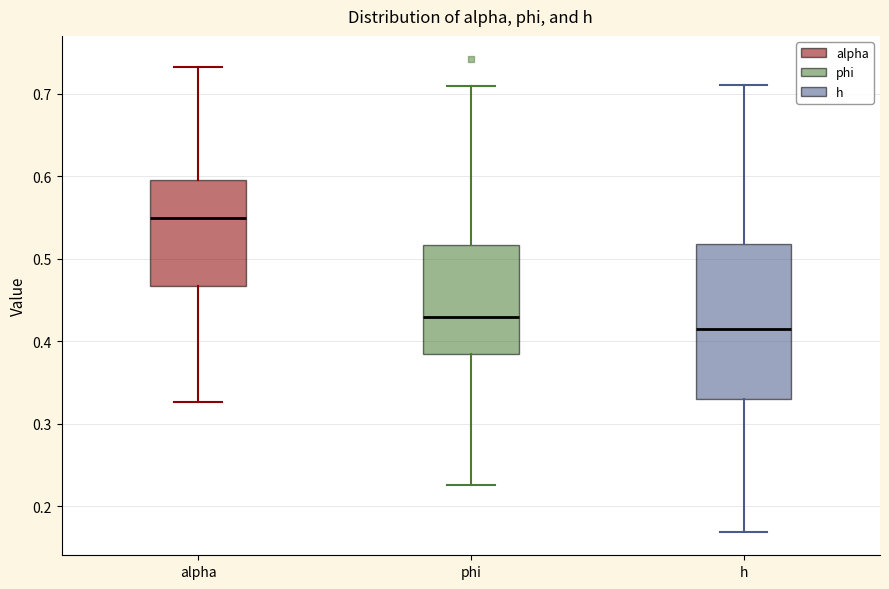

Which box has the highest median line?

alpha